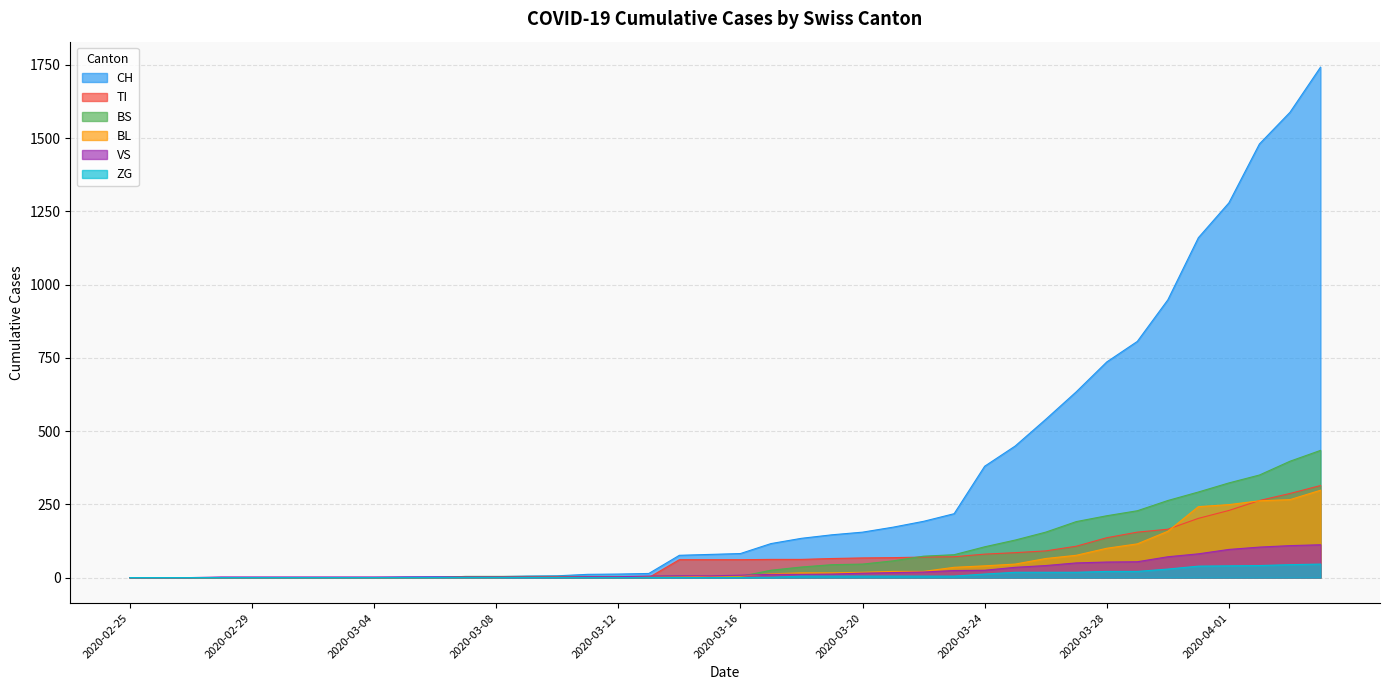

Which series changed the most between 2020-03-08 and 2020-04-03?

CH